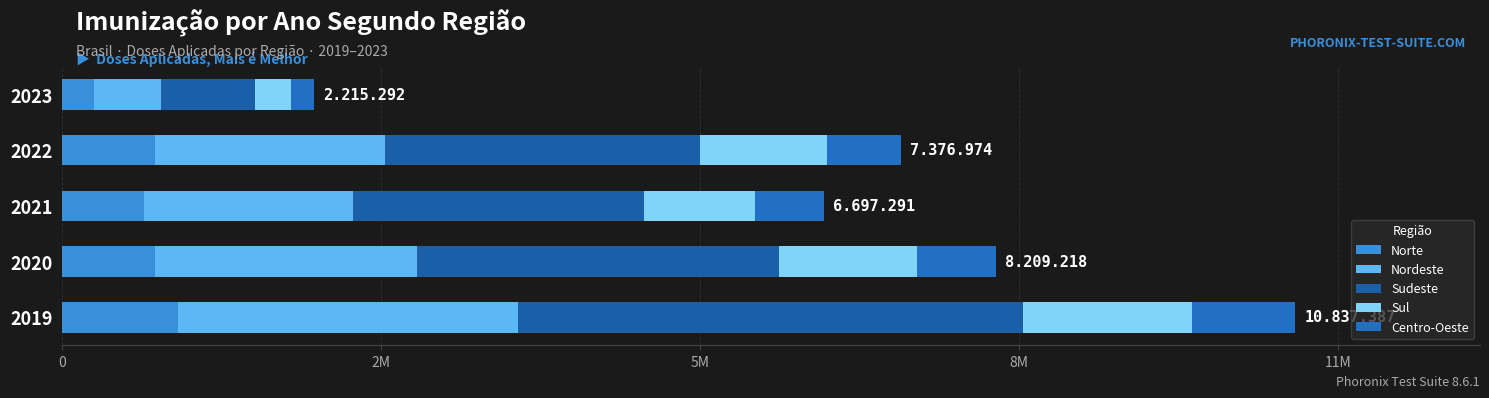

What is the lowest value of the Norte series?

277191